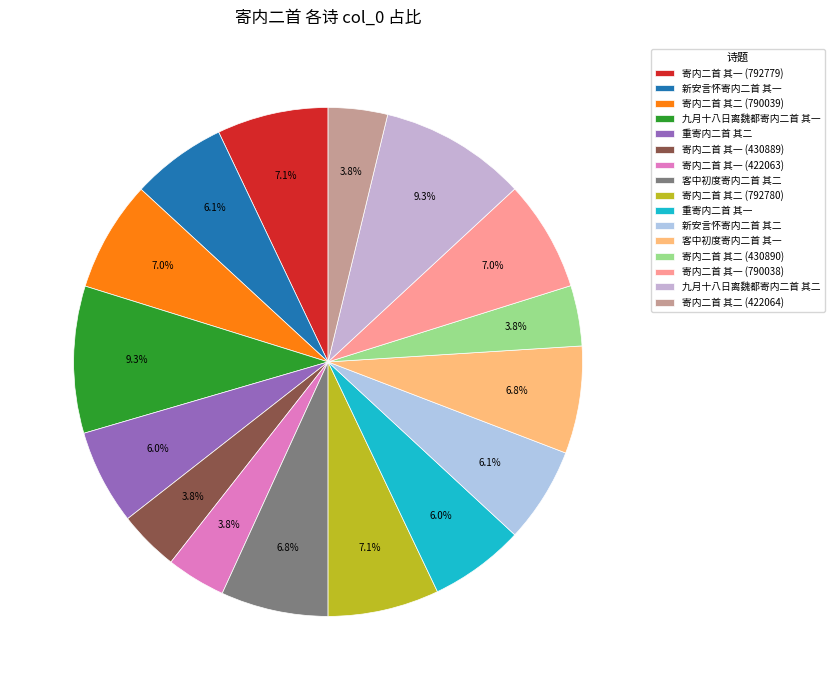

To the nearest percent, what percentage of the pie is 新安言怀寄内二首 其一?

6%